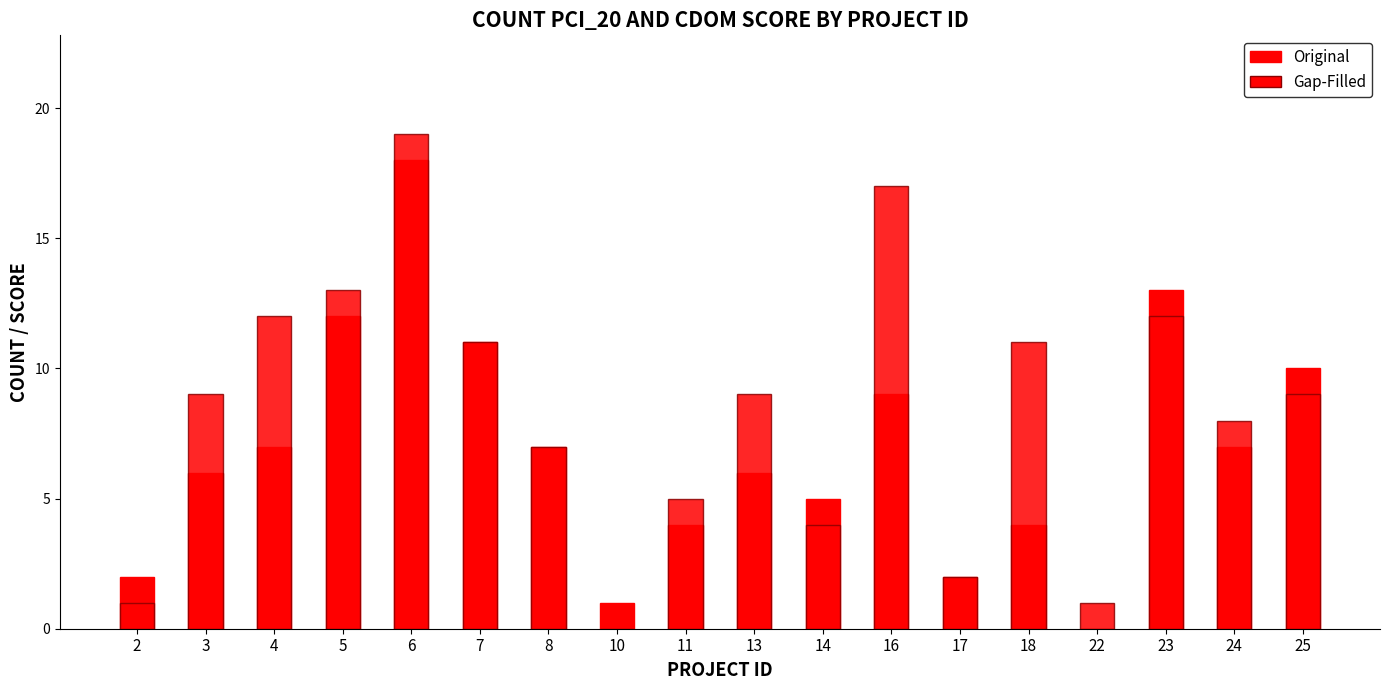

What is the spread (max minus min) of values at 2?

1